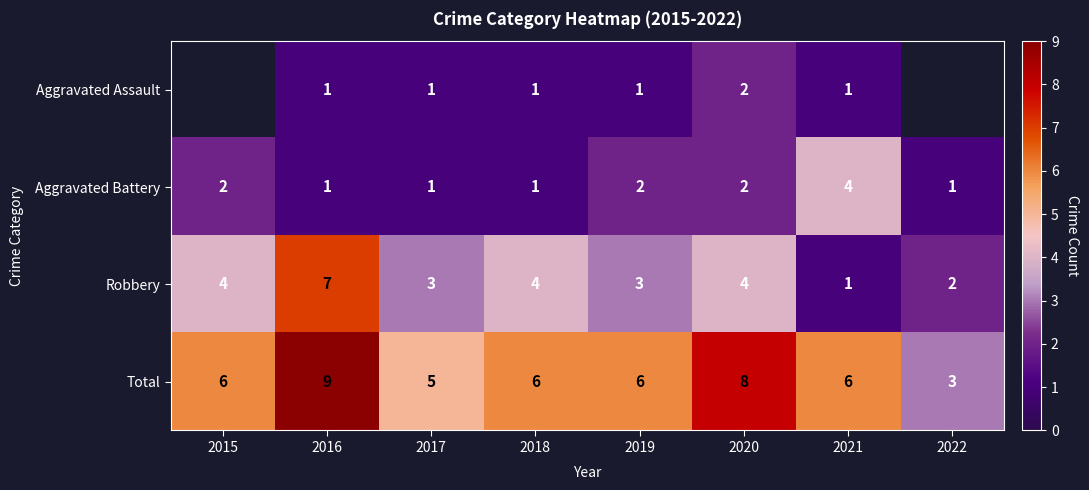

The value of Robbery at 2022 is 2. True or false?

True